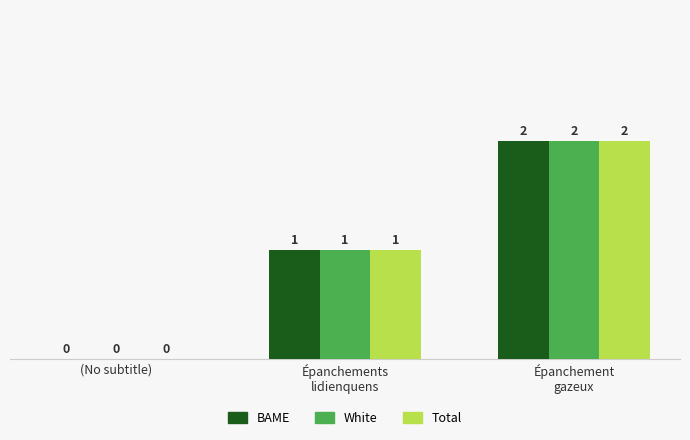

What is the total value across all series at Épanchements
lidienquens?

3